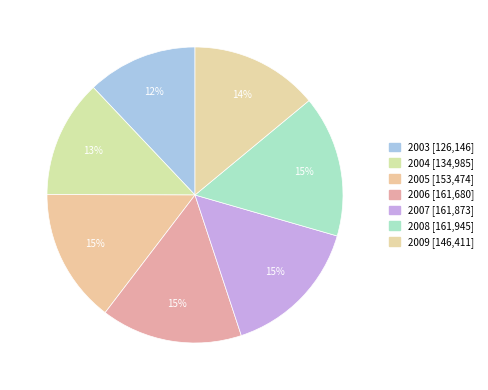

What percentage is the 2007 slice, to the nearest percent?

15%